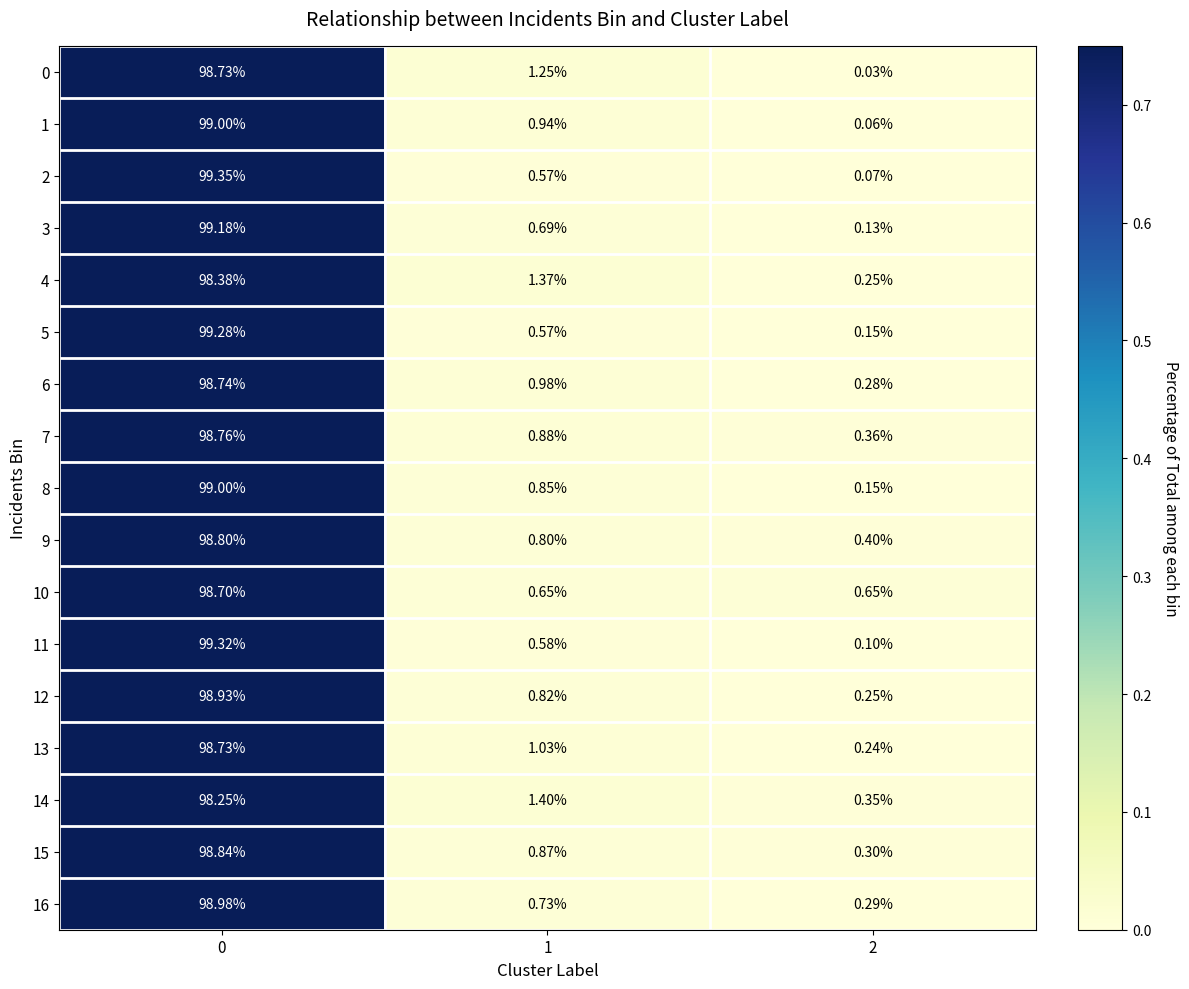

Is the value of 16 at 2 greater than the value of 2 at 2?

Yes